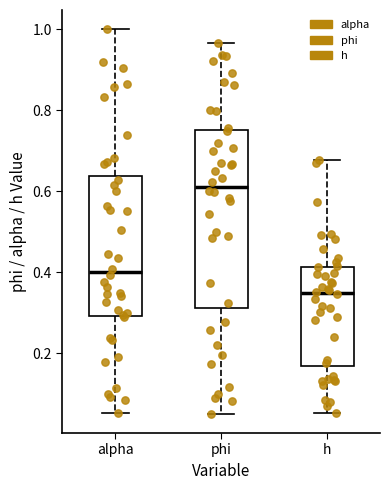

Which box's median line is the lowest?

h